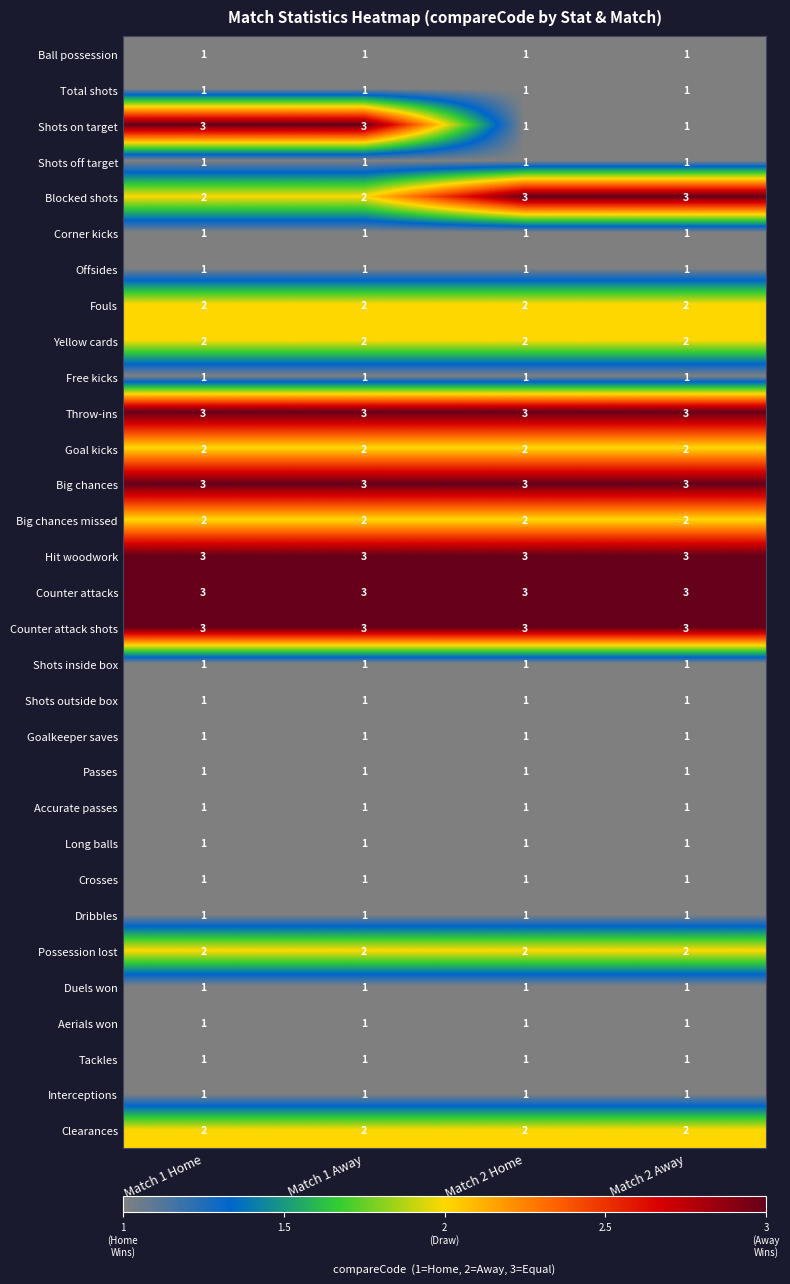

At how many categories does at least one series exceed 2?

4